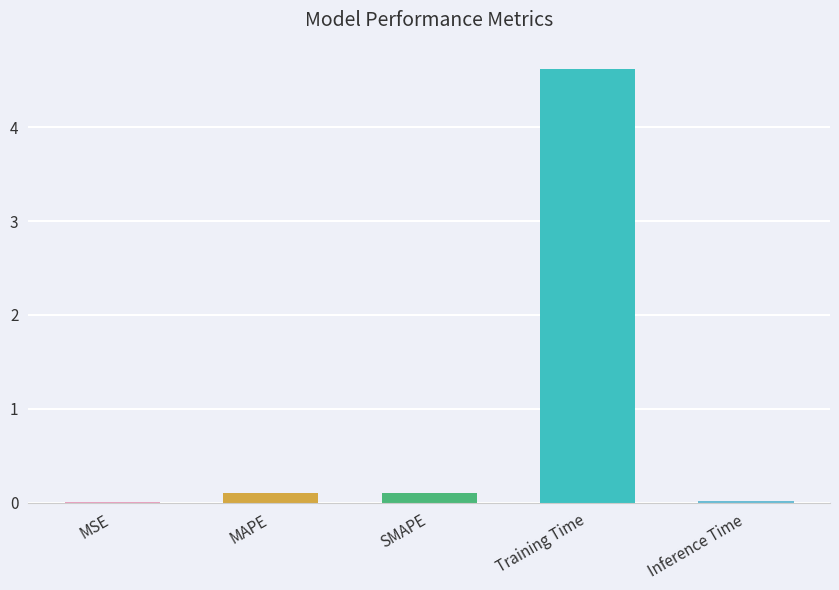

Does the chart contain stacked bars?

No